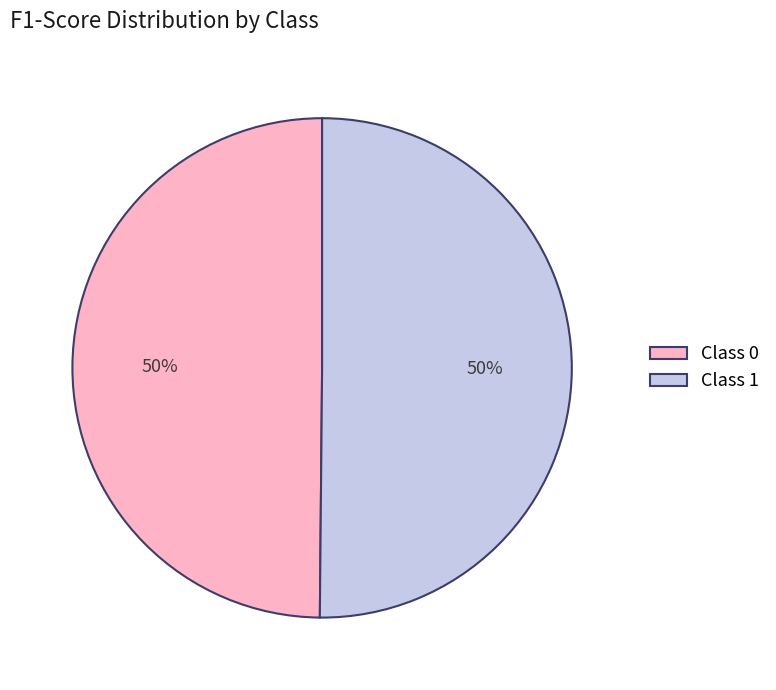

Is the sum of Class 1 and Class 0 greater than half?

Yes